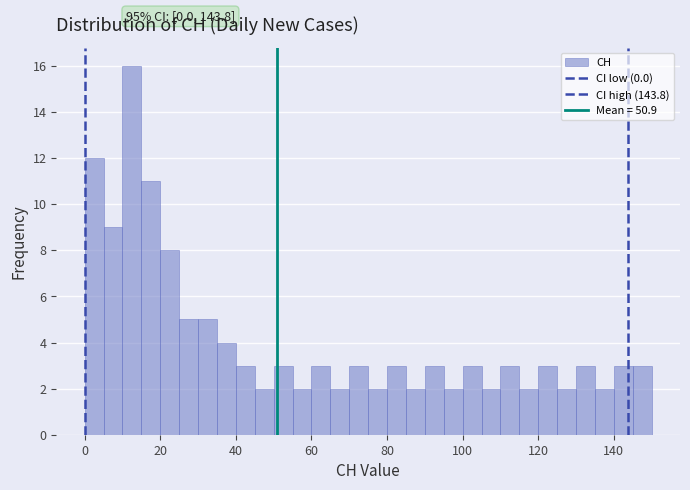

Read against the x-axis, roughly where is the centre of the tallest bar?

12